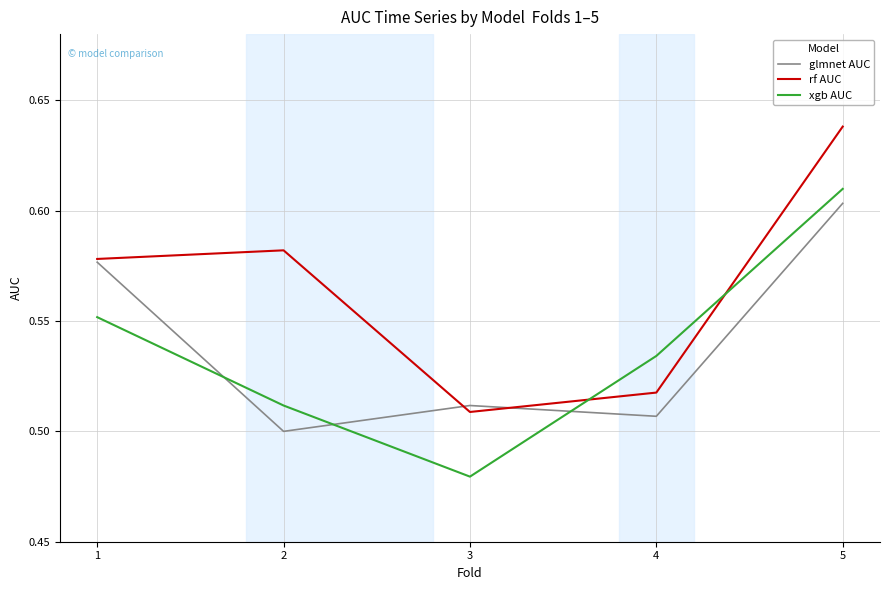

Which series has the largest range (max minus min)?

xgb AUC